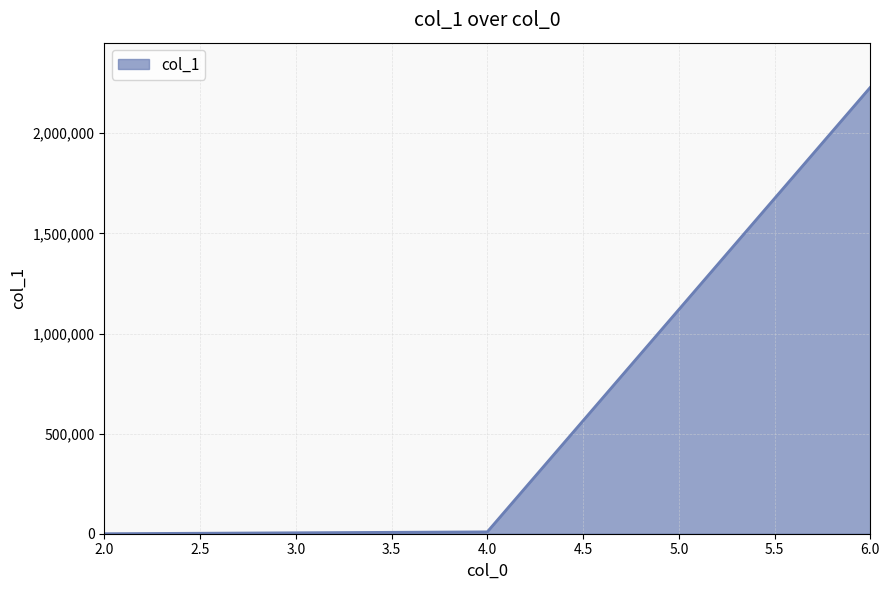

The value at 6.0 is 3992875. True or false?

False